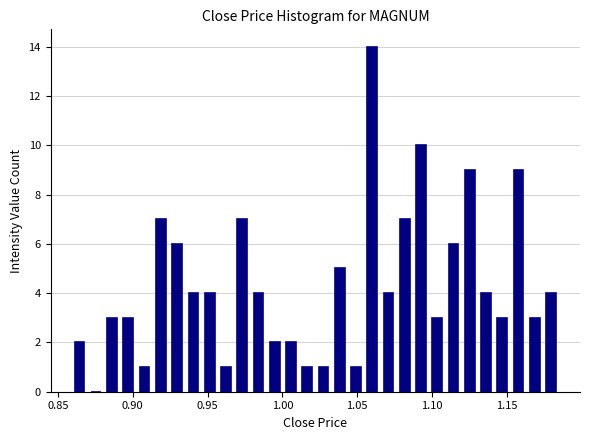

Read against the x-axis, roughly where is the centre of the tallest bar?

1.060